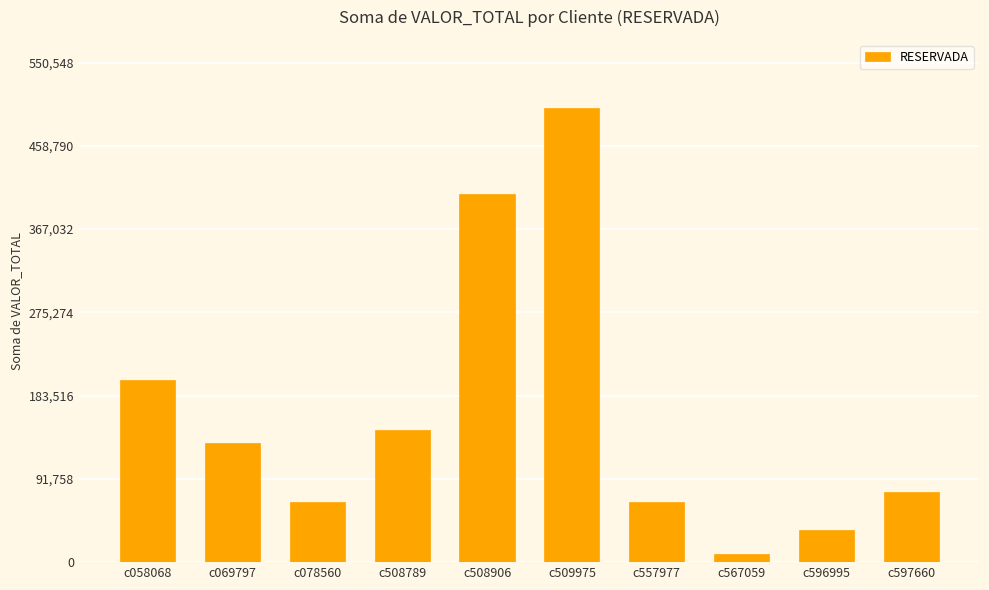

Which category has the highest value across all series?

c509975